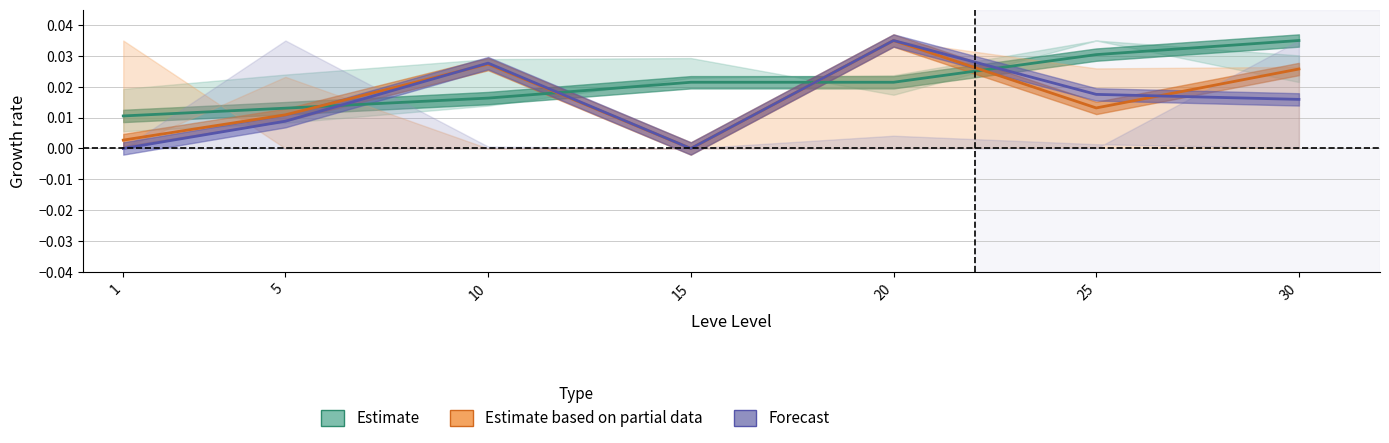

True or false: Forecast and Estimate cross at least once.

True